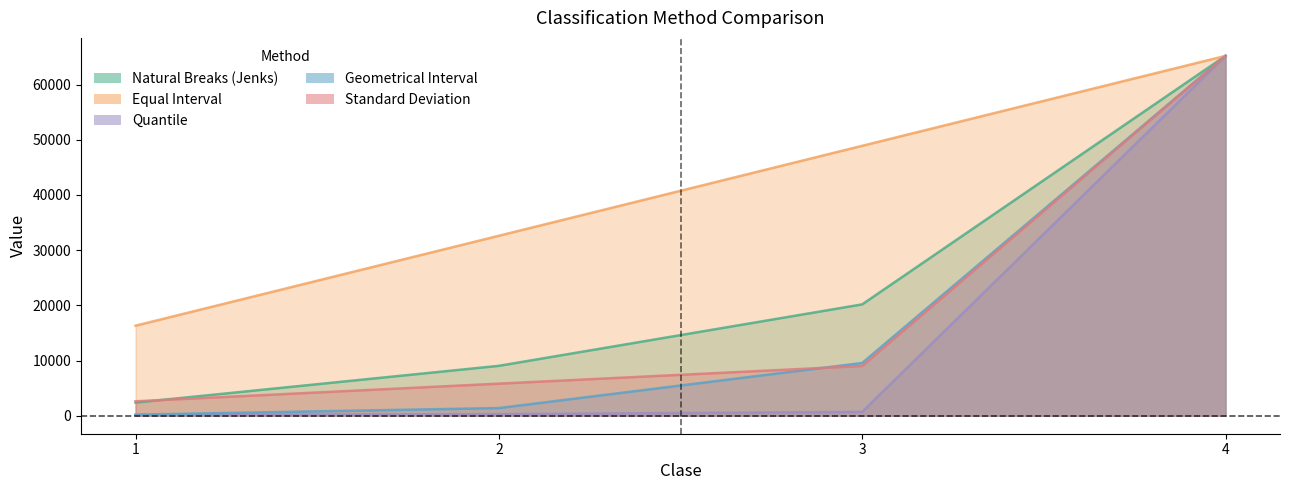

True or false: Quantile and Equal Interval cross at least once.

False